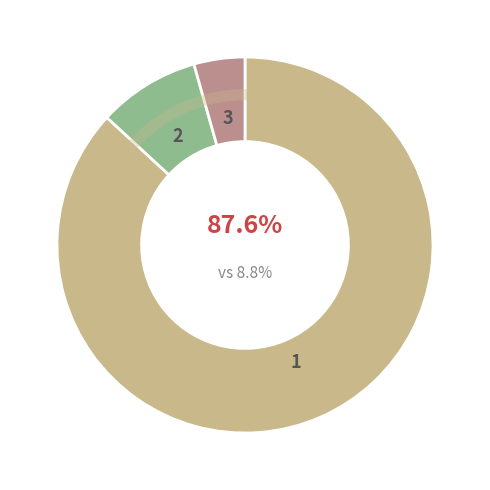

To the nearest percent, what portion does 2 represent?

9%